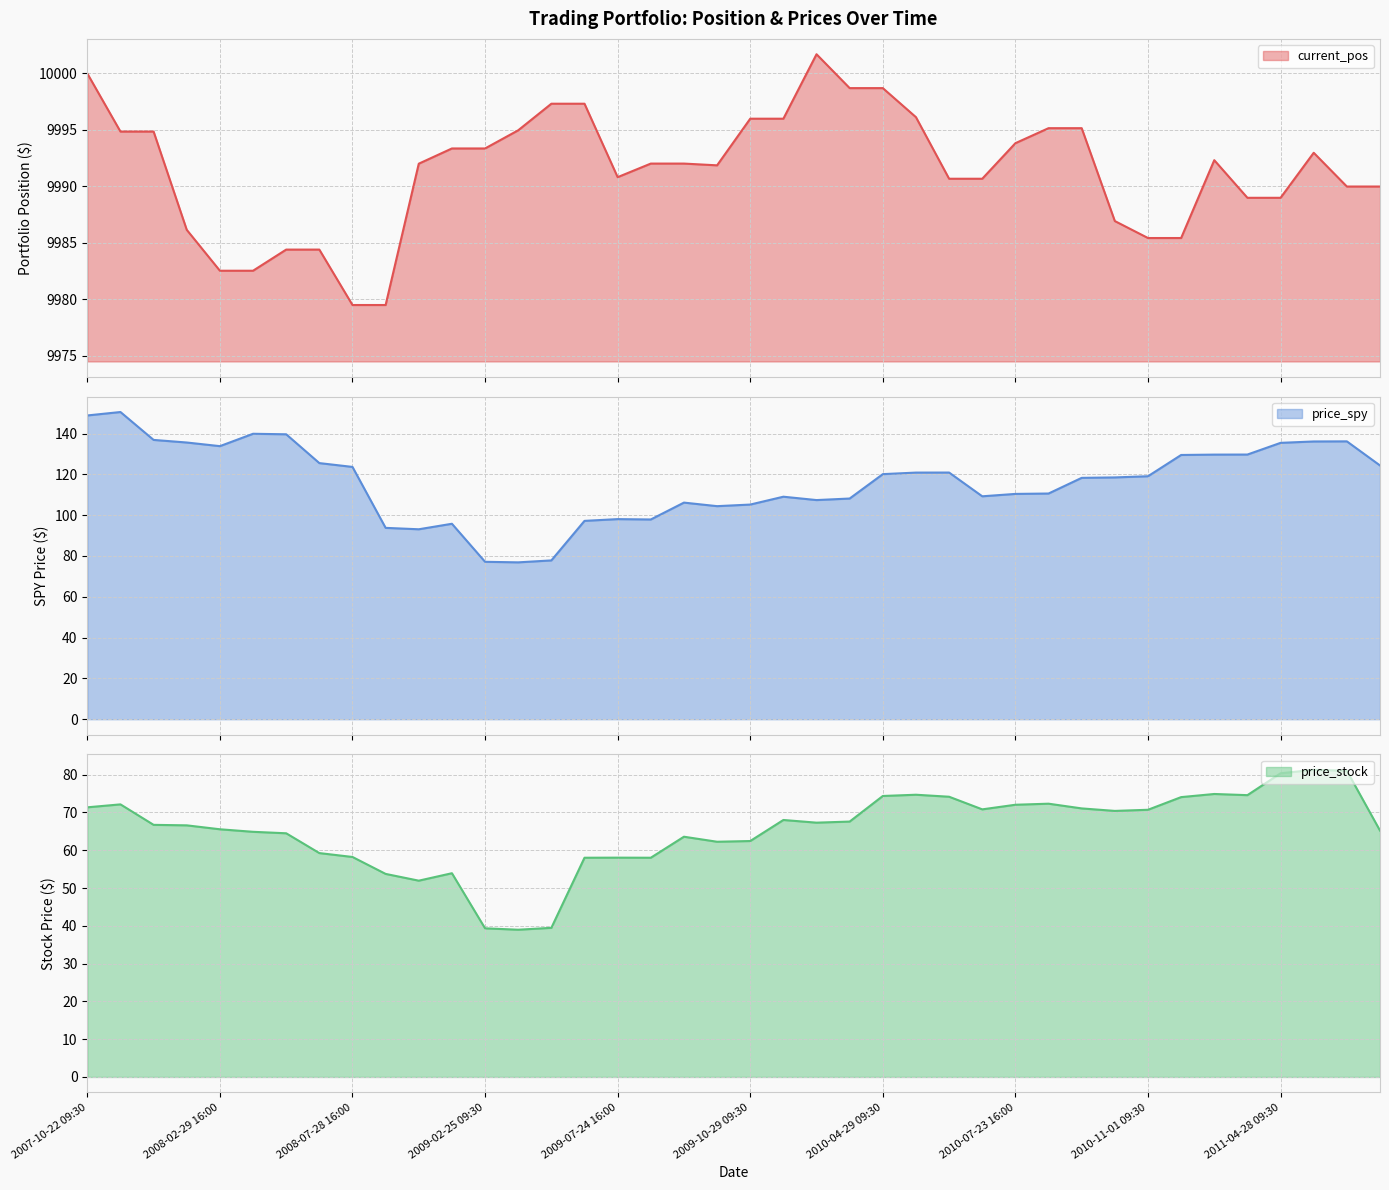

Is the value of price_spy at 2009-10-28 16:00 greater than the value of current_pos at 2011-04-28 09:30?

No